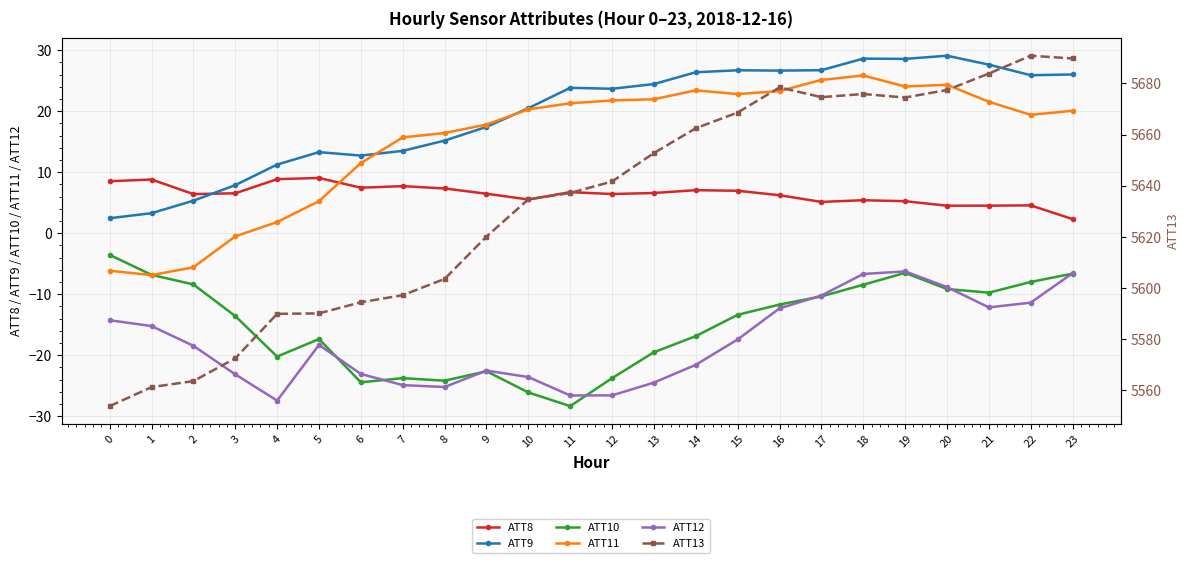

Where is the first local minimum for ATT13?

17